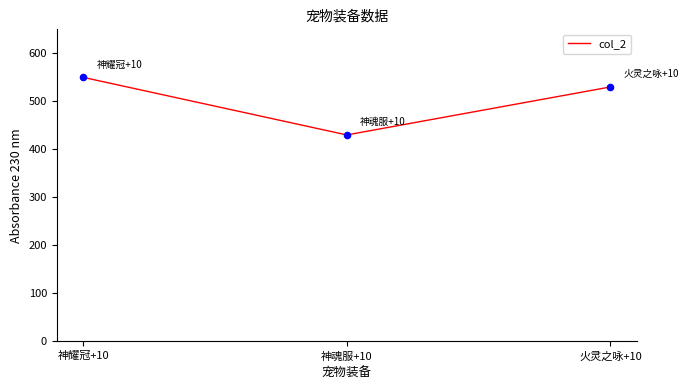

Approximately how many times larger is the value at 神耀冠+10 compared to 神魂服+10?

1.3